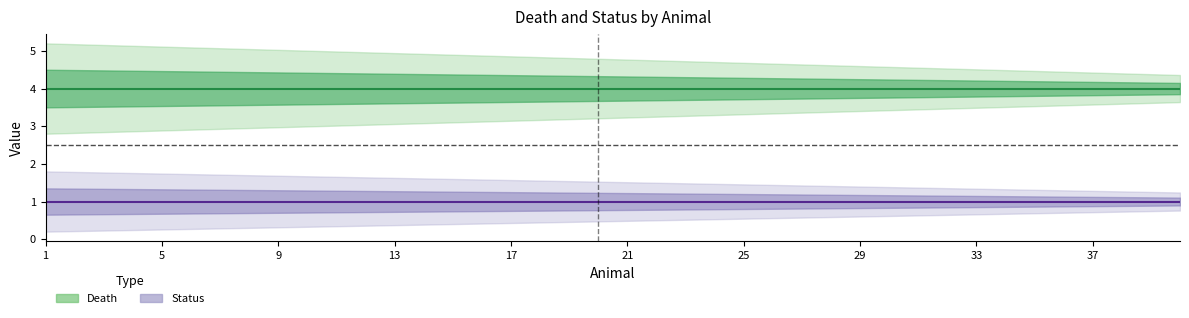

At which category is the sum across all series the highest?

1